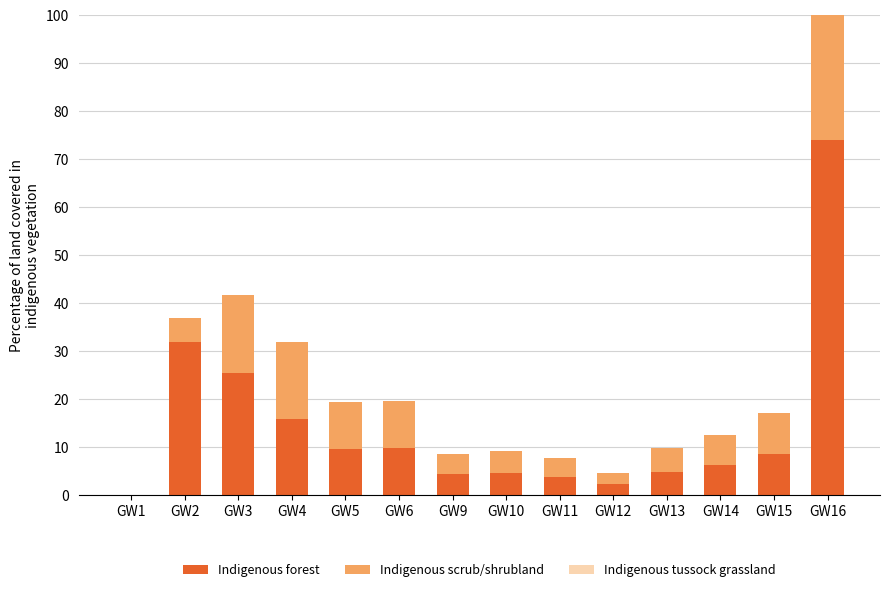

What is the maximum value for Indigenous forest?

73.9